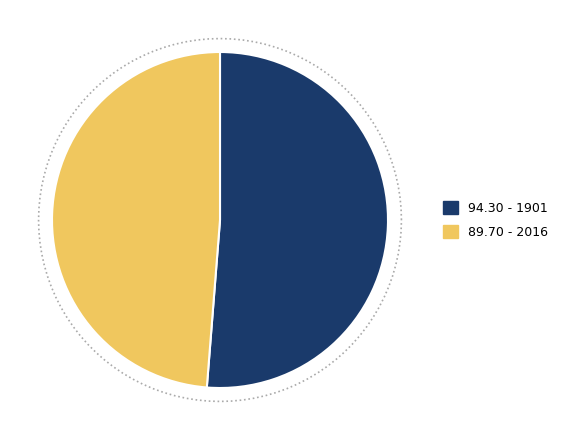

To the nearest percent, what percentage of the pie is 2016?

49%